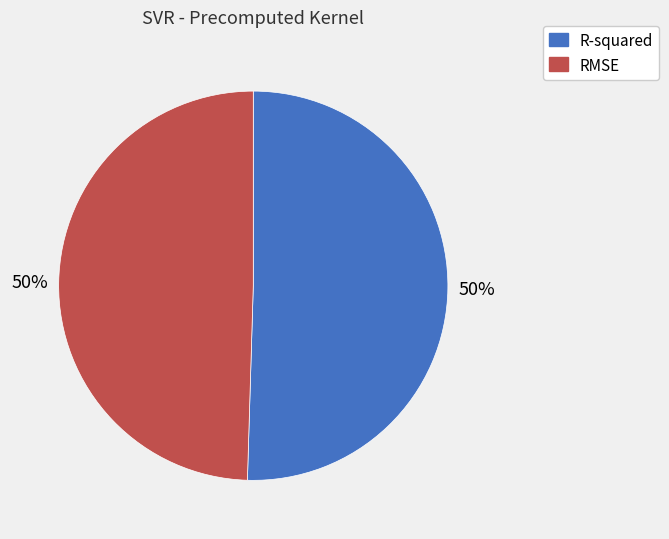

Count the number of slices in the pie.

2